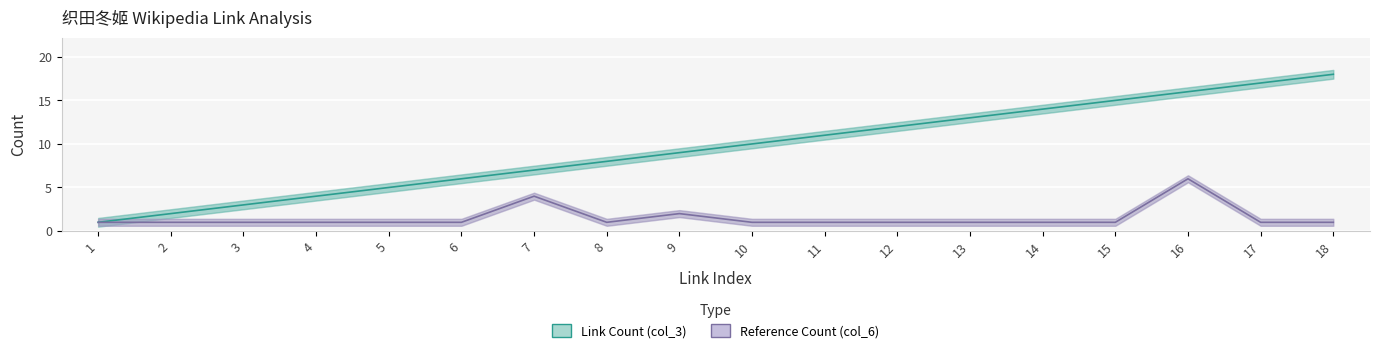

What is the minimum value for Reference Count (col_6)?

1